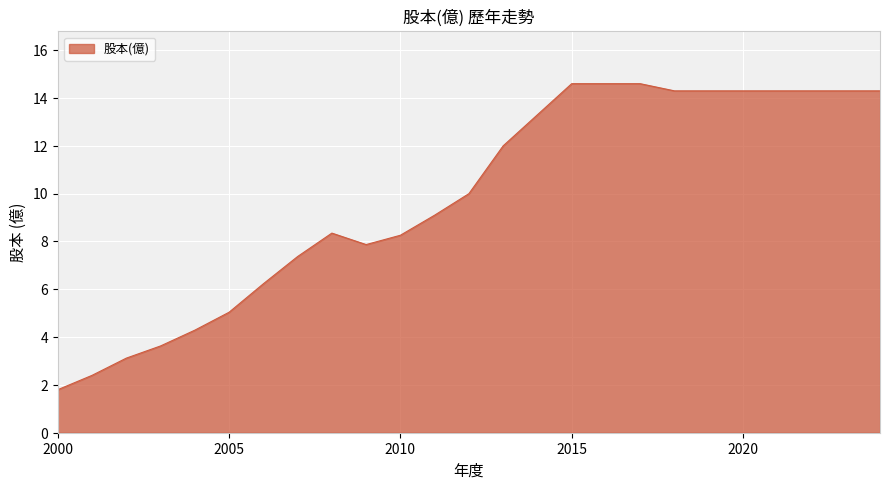

What is the maximum value shown in the chart?

14.6